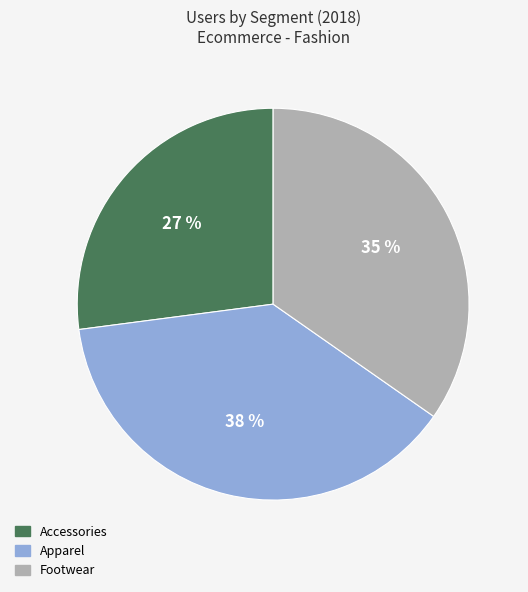

Approximately how many times larger is the value at Apparel compared to Footwear?

1.1